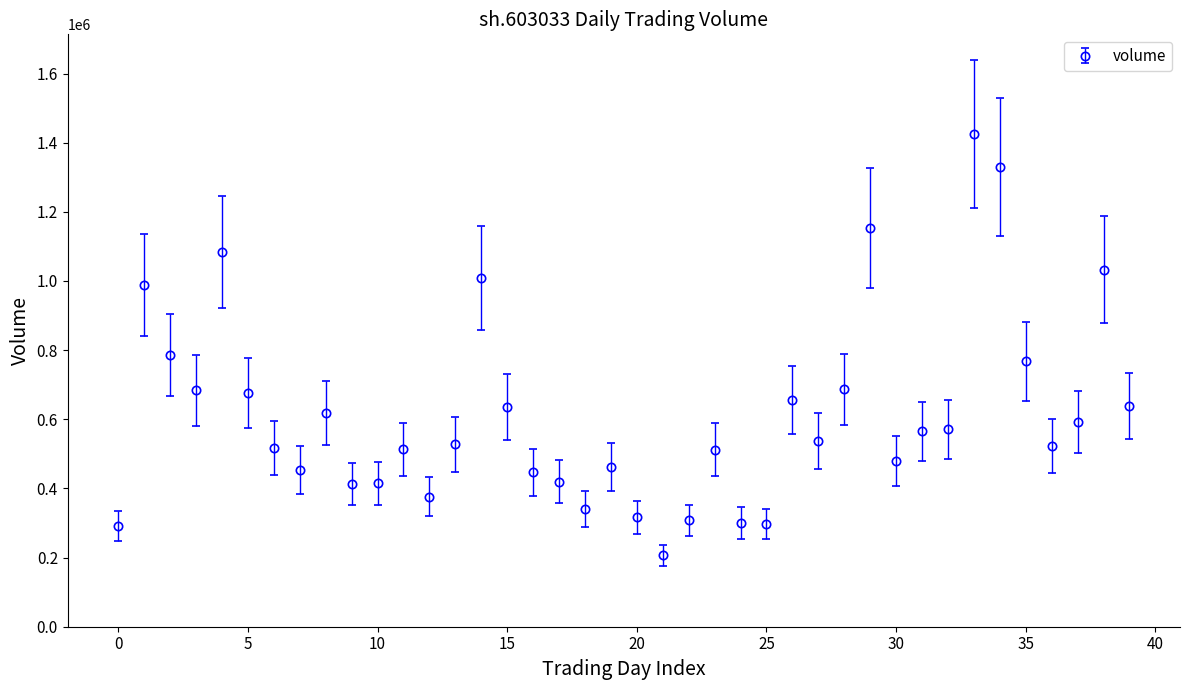

What is the difference between the maximum and second lowest values?

1134761